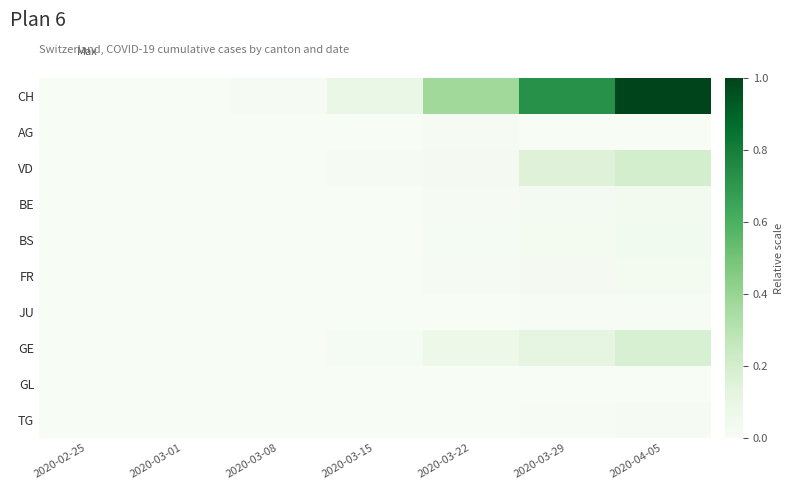

List the series in order of their peak value, highest first.

CH, VD, GE, BS, BE, FR, AG, TG, JU, GL